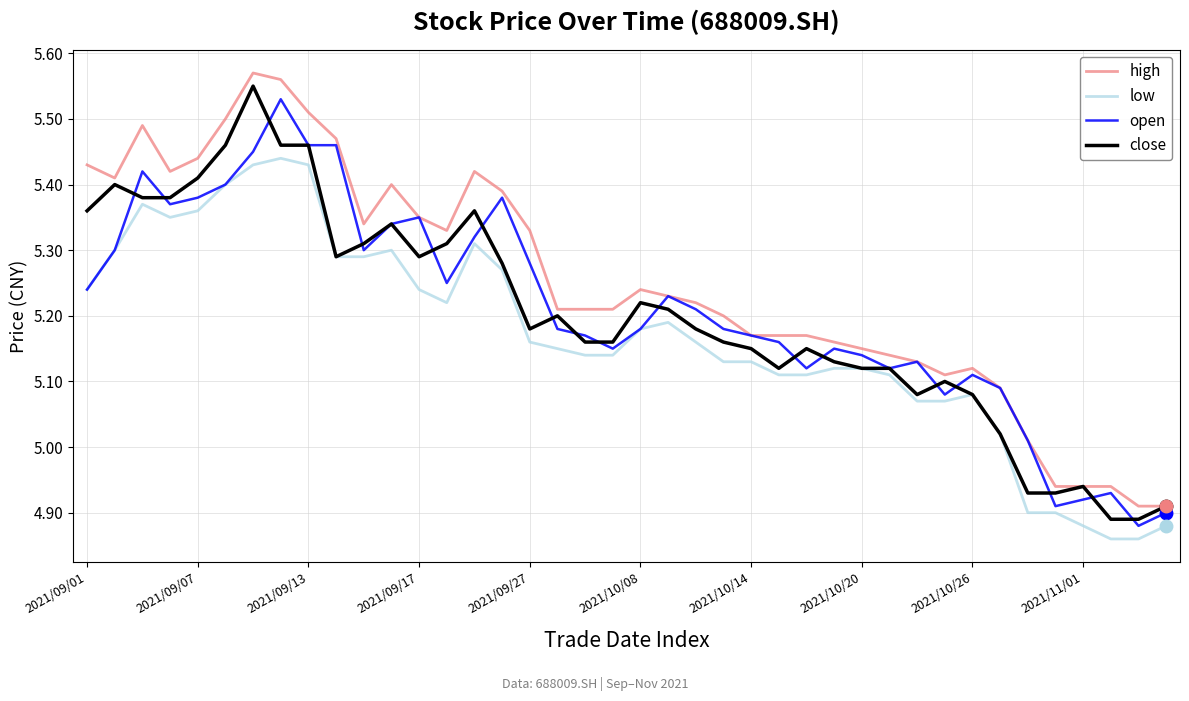

Which series has the largest total across all categories?

high